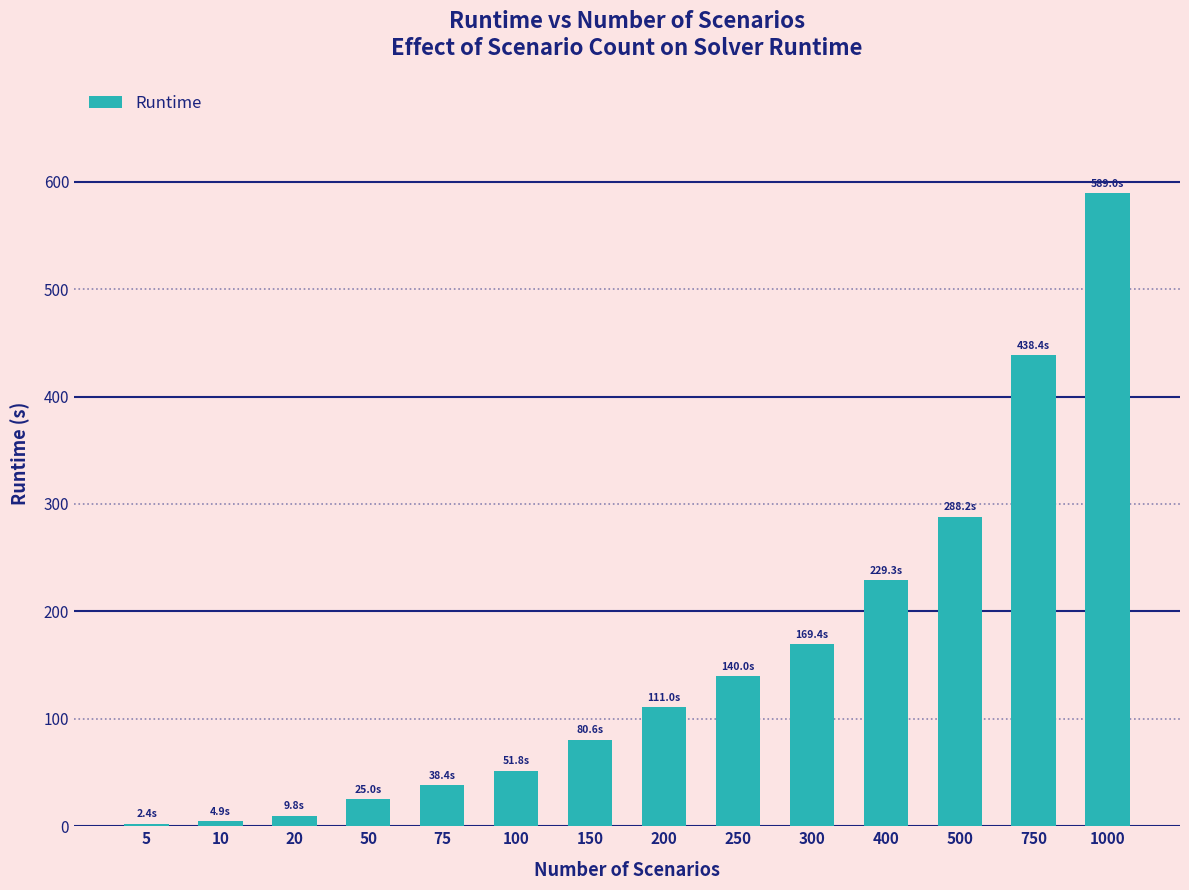

How many distinct data groups are displayed?

1